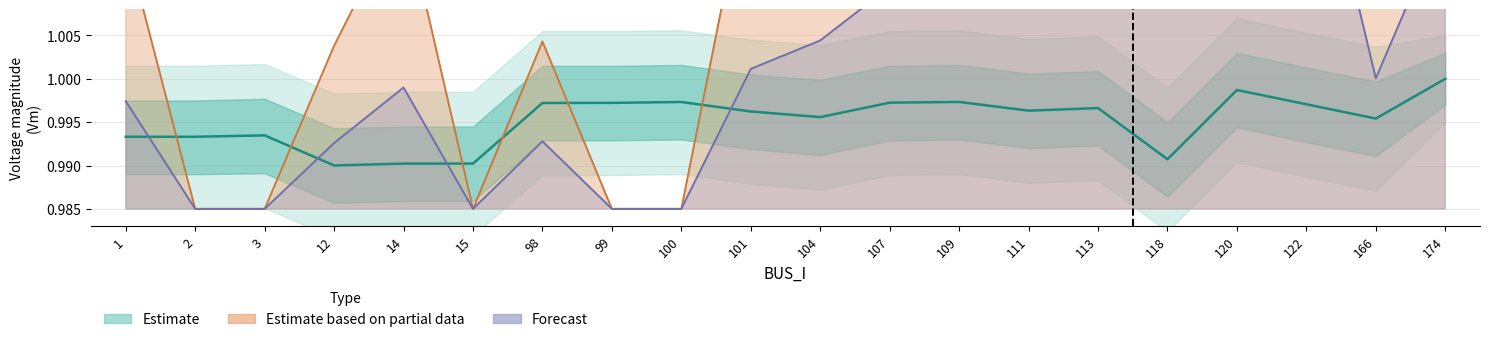

Does the chart have visible grid lines?

Yes